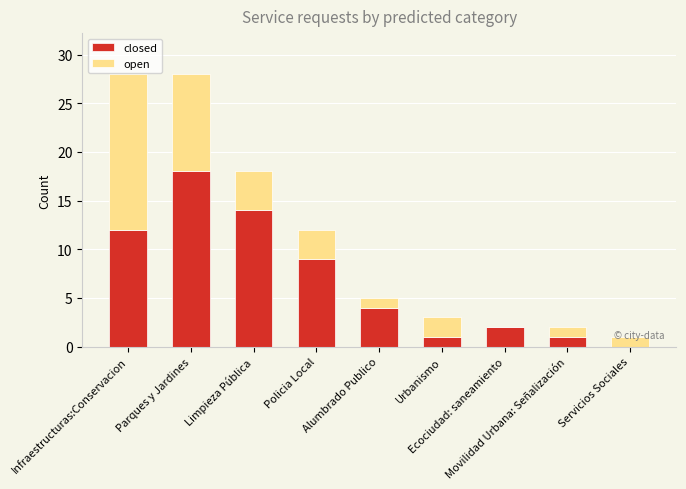

What is the sum of all closed values?

61